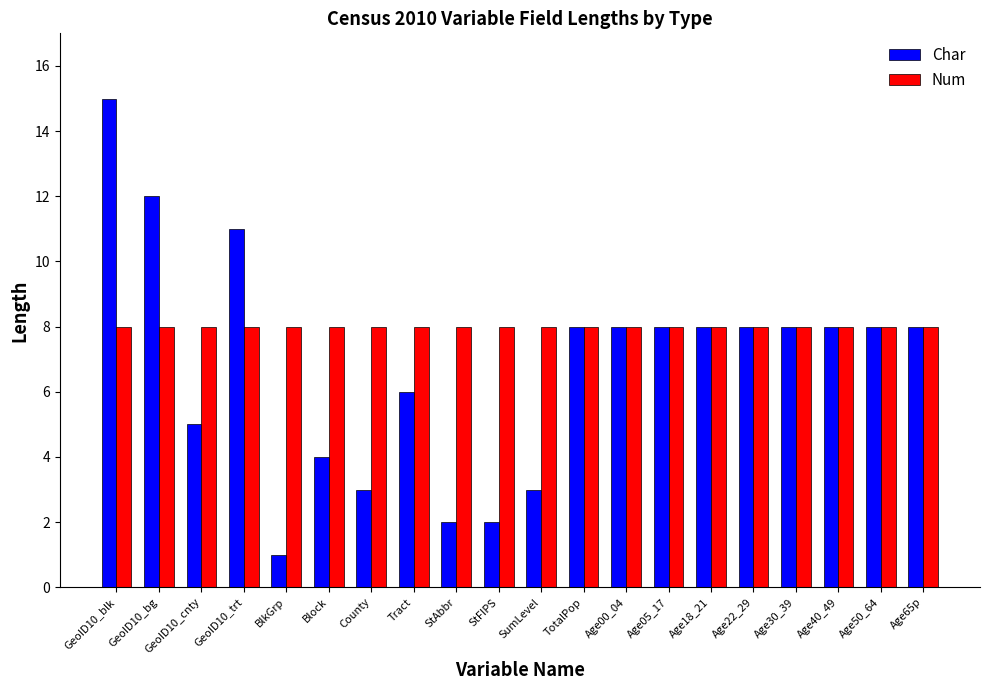

How many categories are shown in the chart?

20